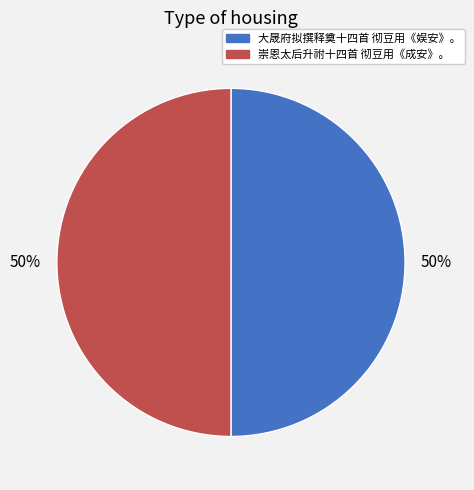

The 大晟府拟撰释奠十四首 彻豆用《娱安》。 slice represents 44% of the pie. True or false?

False